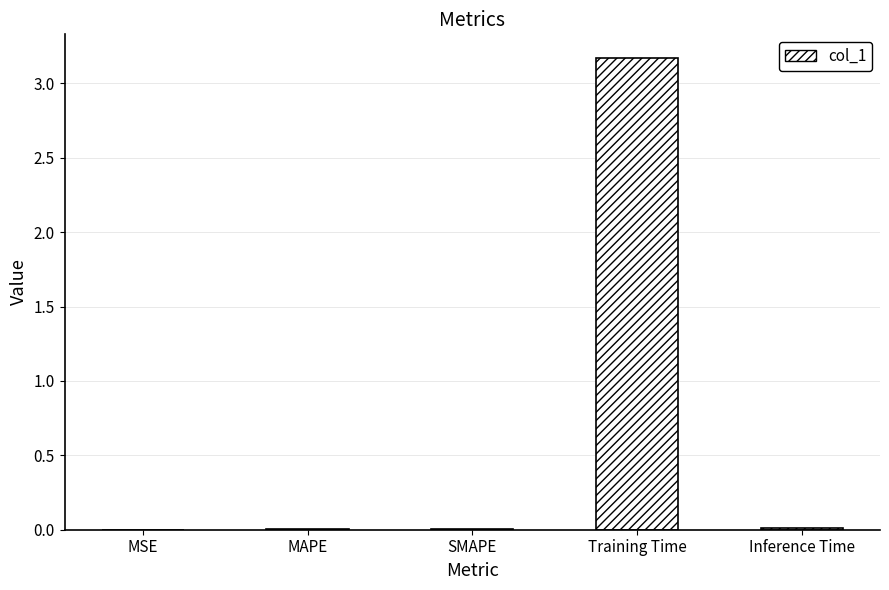

What is the average value?

0.6